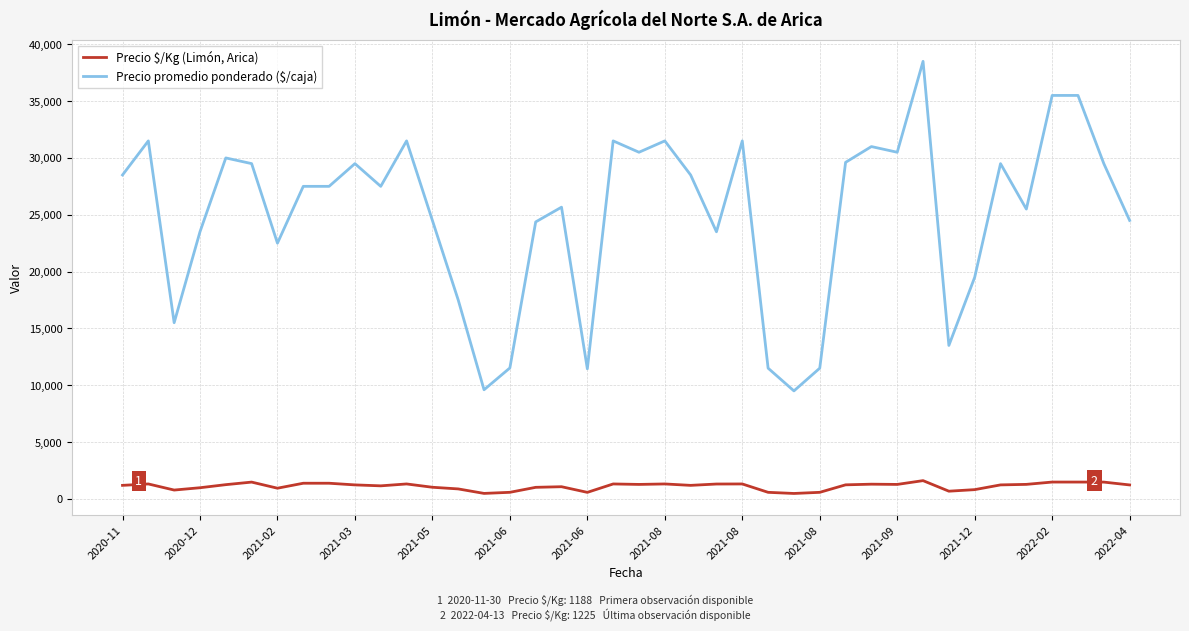

Count the number of categories in the chart.

40